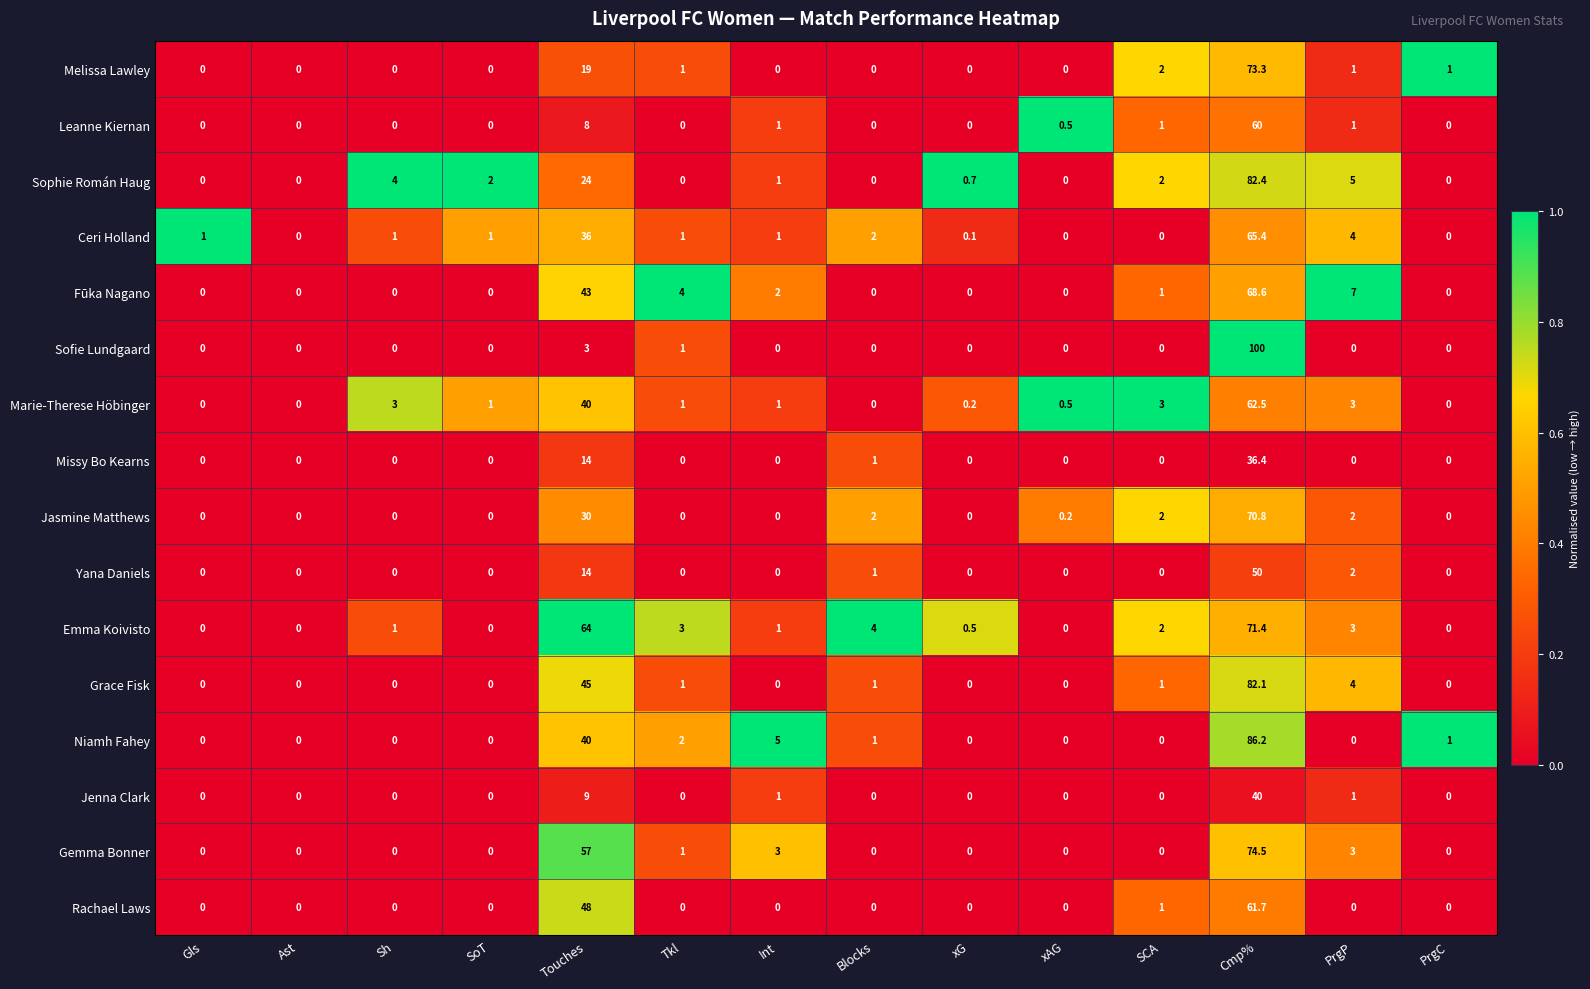

At which category is the sum across all series the highest?

Cmp%